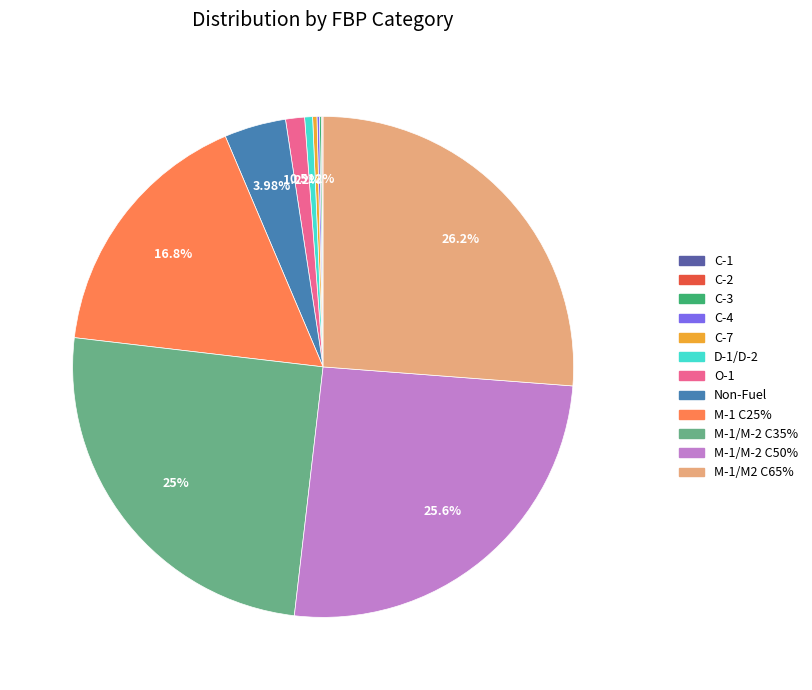

Does M-1/M-2 C35% account for over 50% of the chart?

No